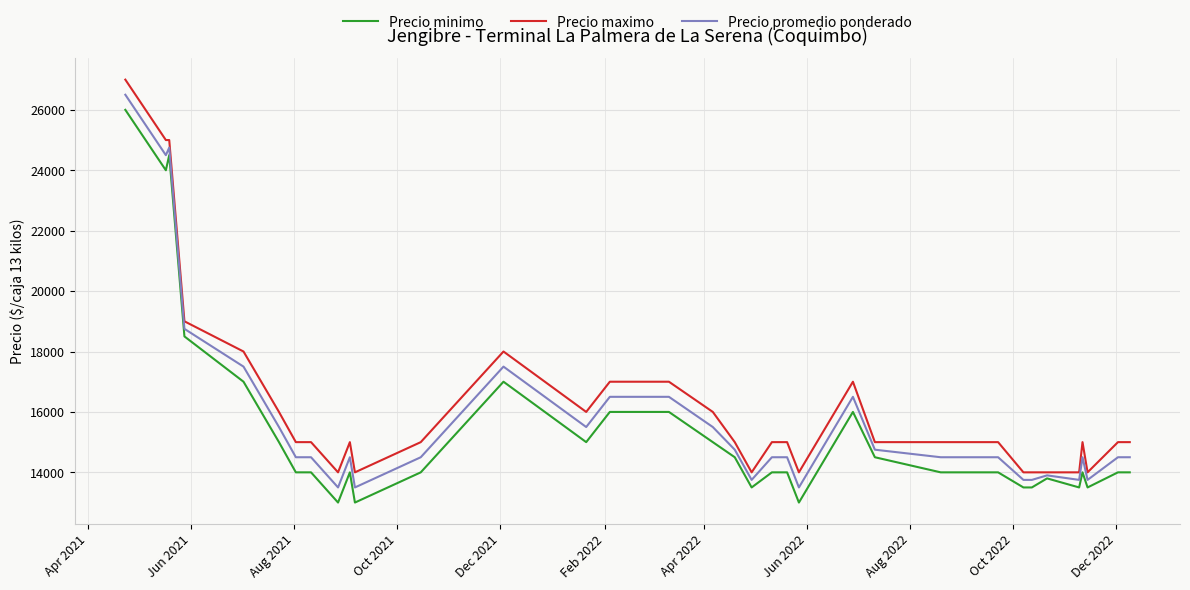

What is the maximum value for Precio minimo?

26000